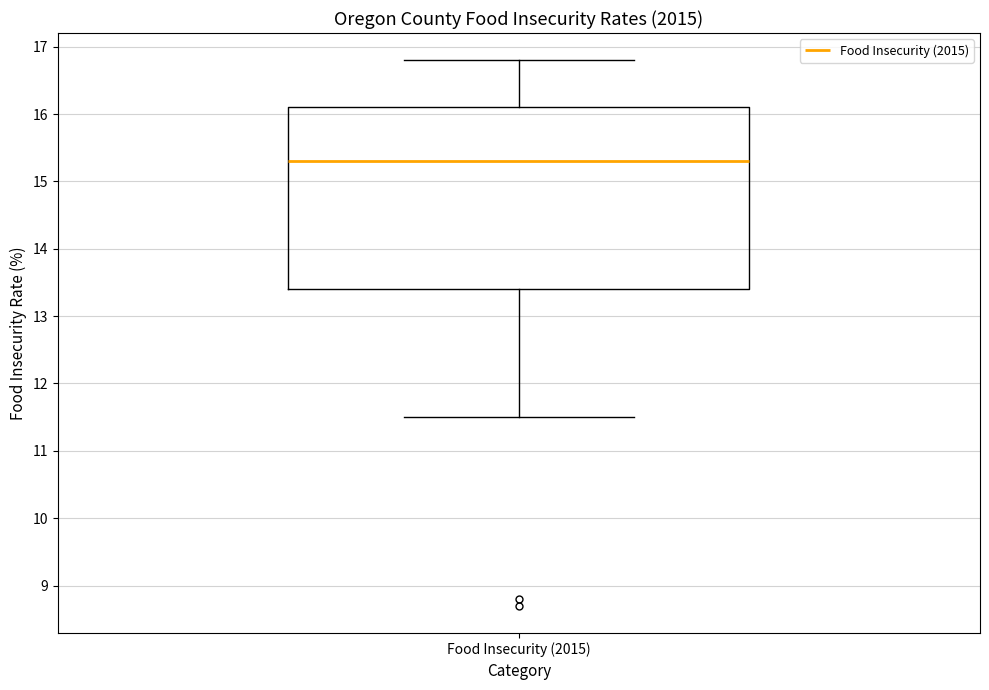

Transcribe this box plot: give where the median line is, the range the box spans, and where the two whiskers end, as read against the y-axis. The values are not printed on the chart, so give them approximately, as read against the axis.

median 15.3, box 13.4 to 16.1, whiskers 11.5 to 16.8